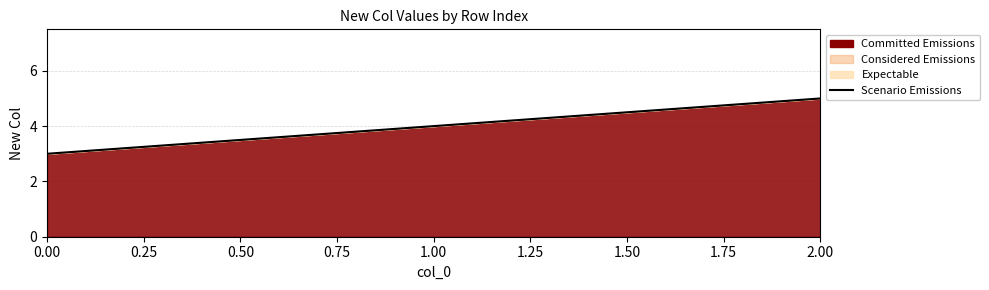

Count the number of data series in this chart.

1